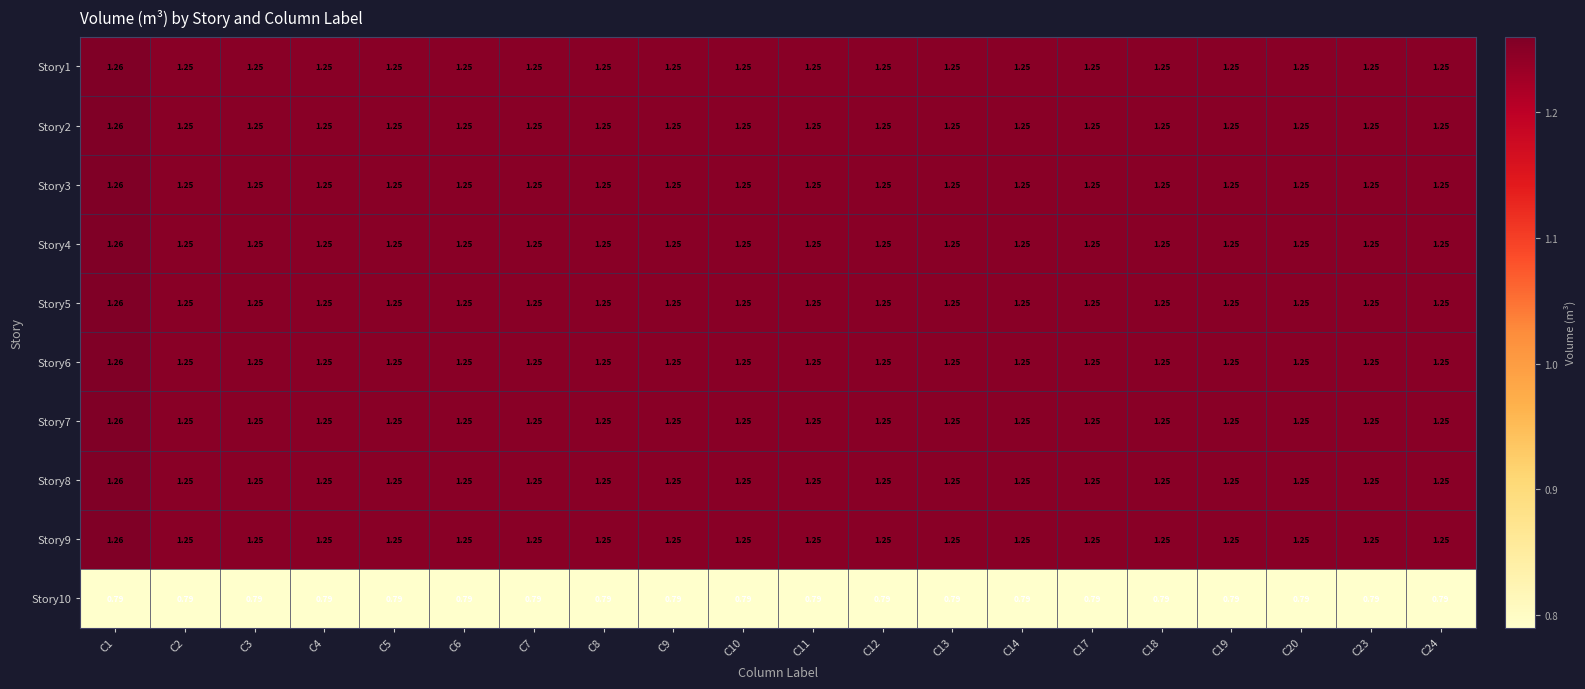

Count the number of categories in the chart.

20